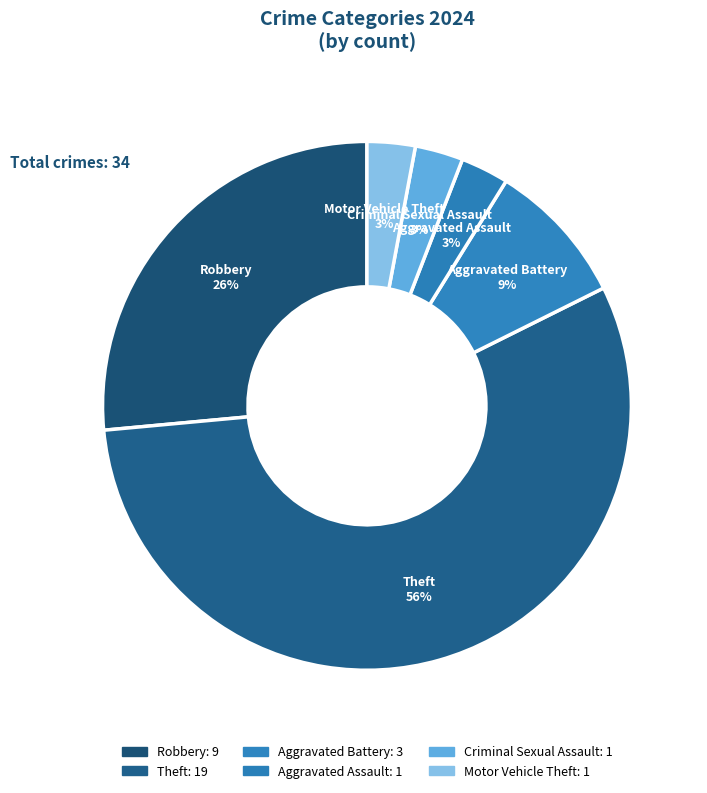

Count the number of slices in the pie.

6